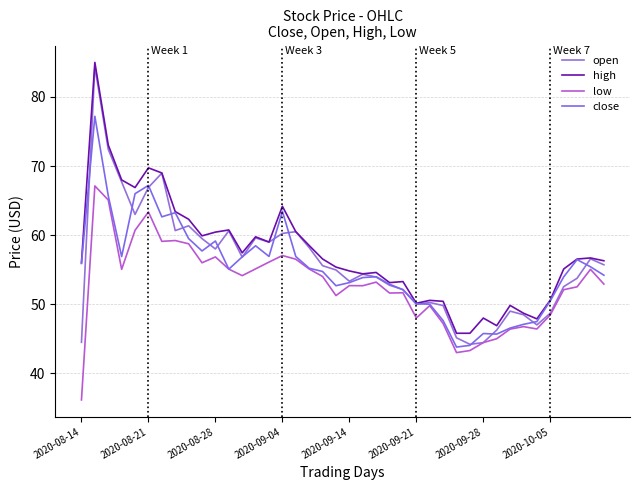

True or false: low and high cross at least once.

False